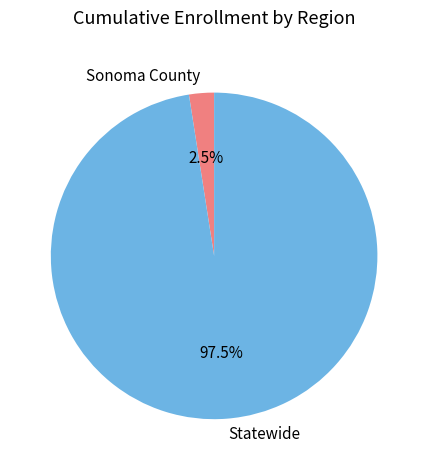

To the nearest percent, what is the combined percentage of Statewide and Sonoma County?

100%